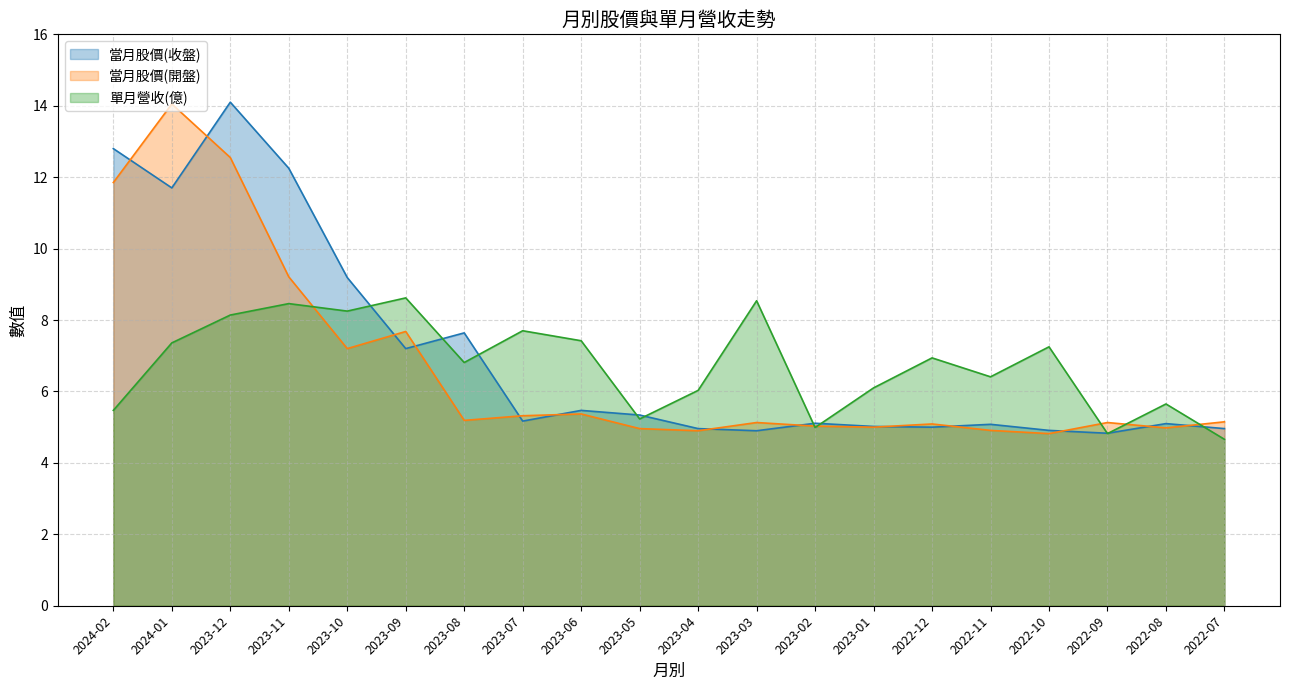

What is the label of the 12th point from the right?

2023-06